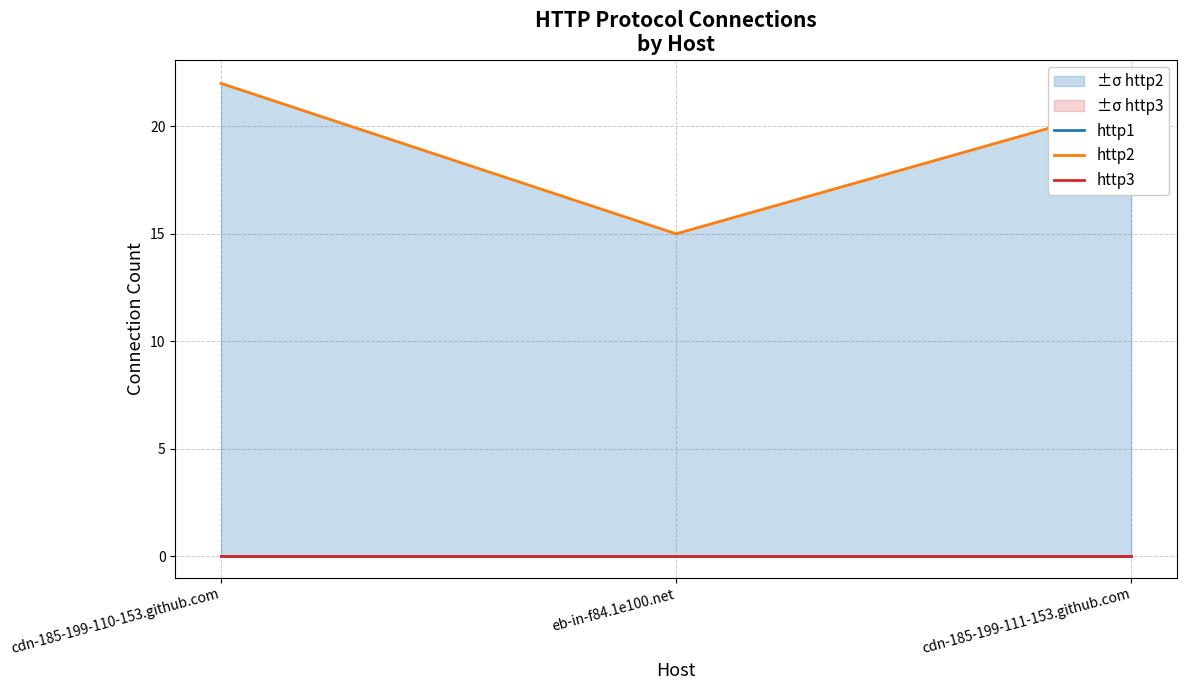

List the series in order of their peak value, lowest first.

http1, http3, http2